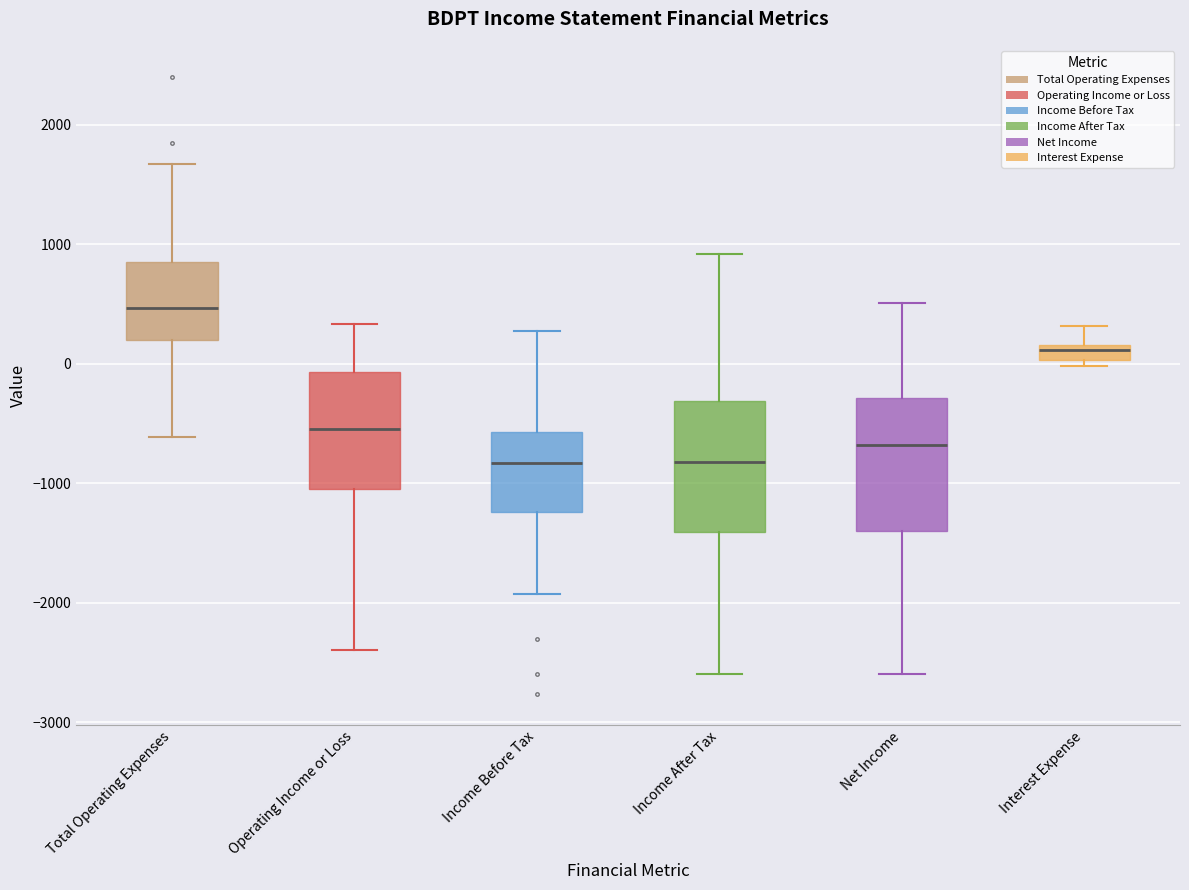

Where is the lower edge of the box for Income After Tax on the y-axis? The values are not printed on the chart, so give them approximately, as read against the axis.

-1400